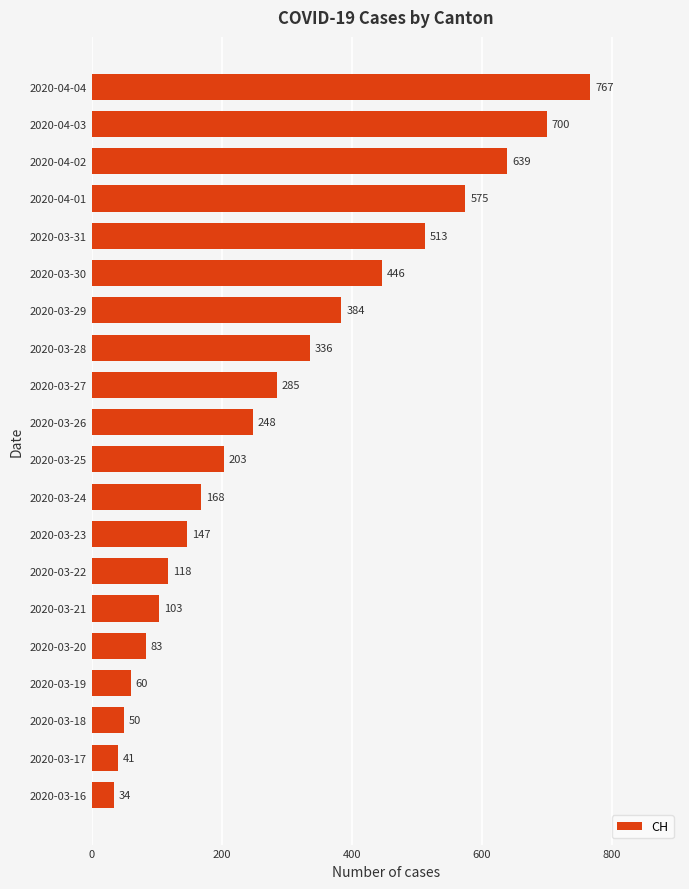

Does the chart contain stacked bars?

No